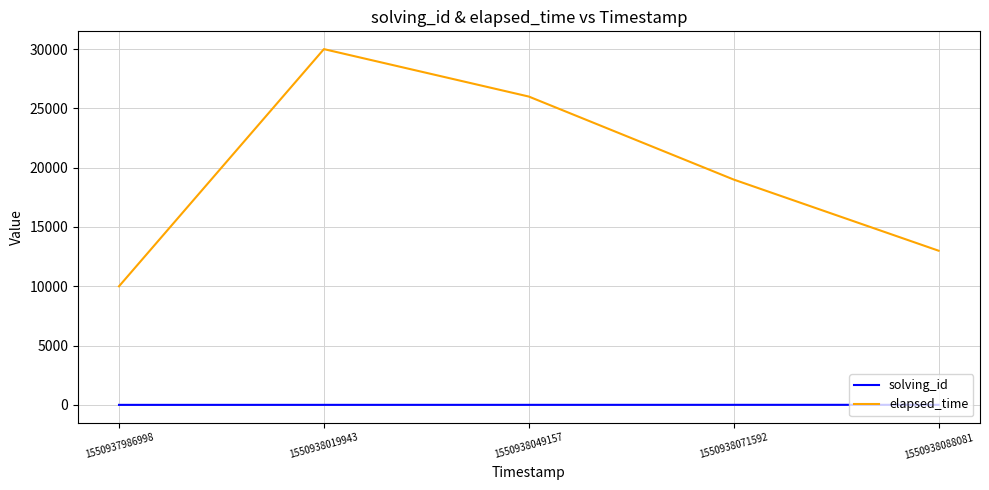

At which category is the sum across all series the highest?

1550938019943